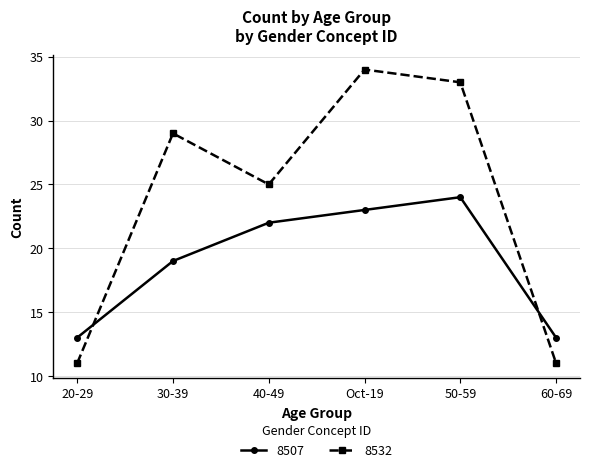

Which series has the largest range (max minus min)?

8532